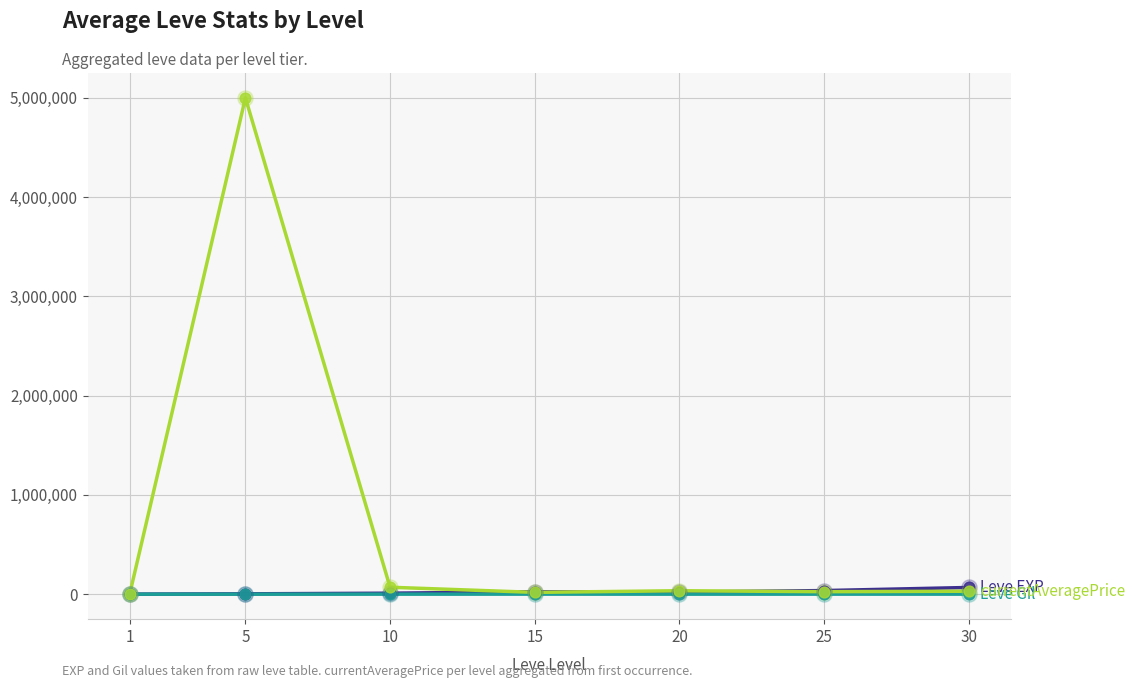

At which category is the sum across all series the highest?

5